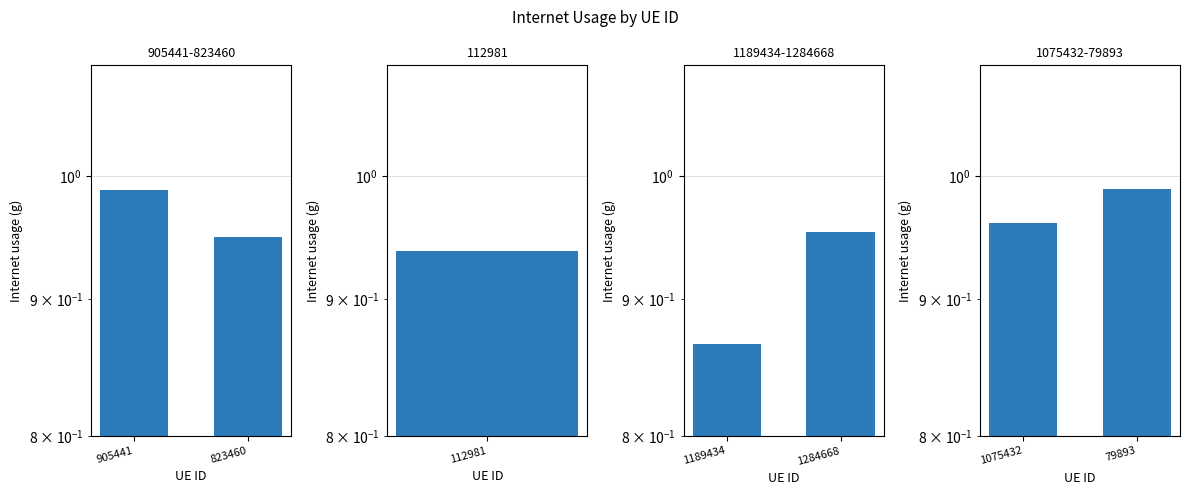

Are the bars grouped side by side (vs. stacked)?

No